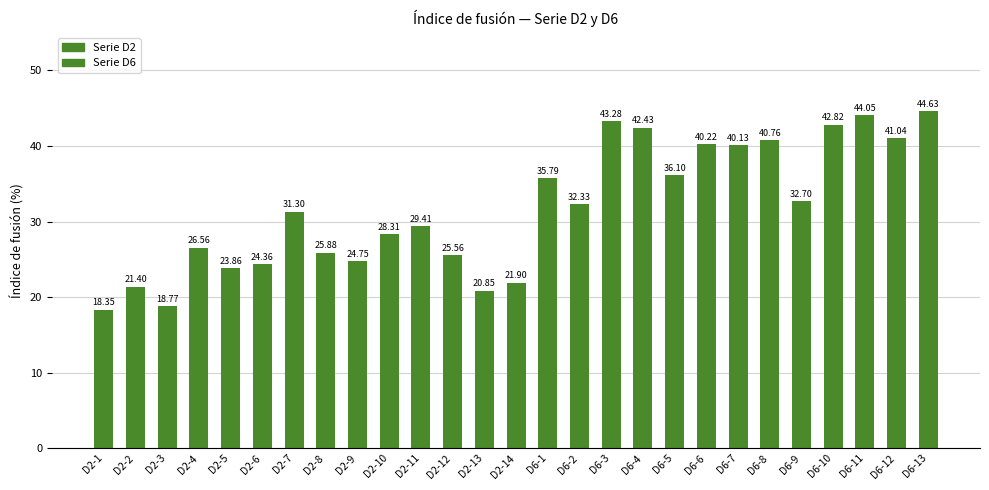

What position from the left is D6-11?

25